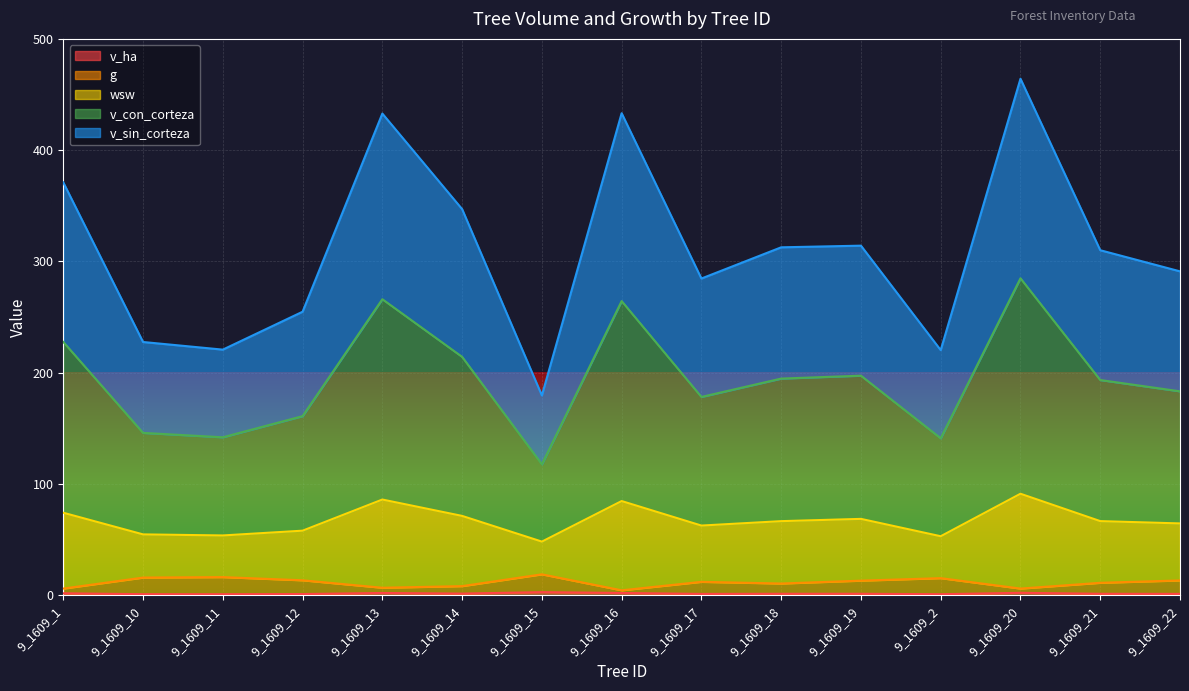

True or false: v_con_corteza and v_ha intersect in this chart.

False